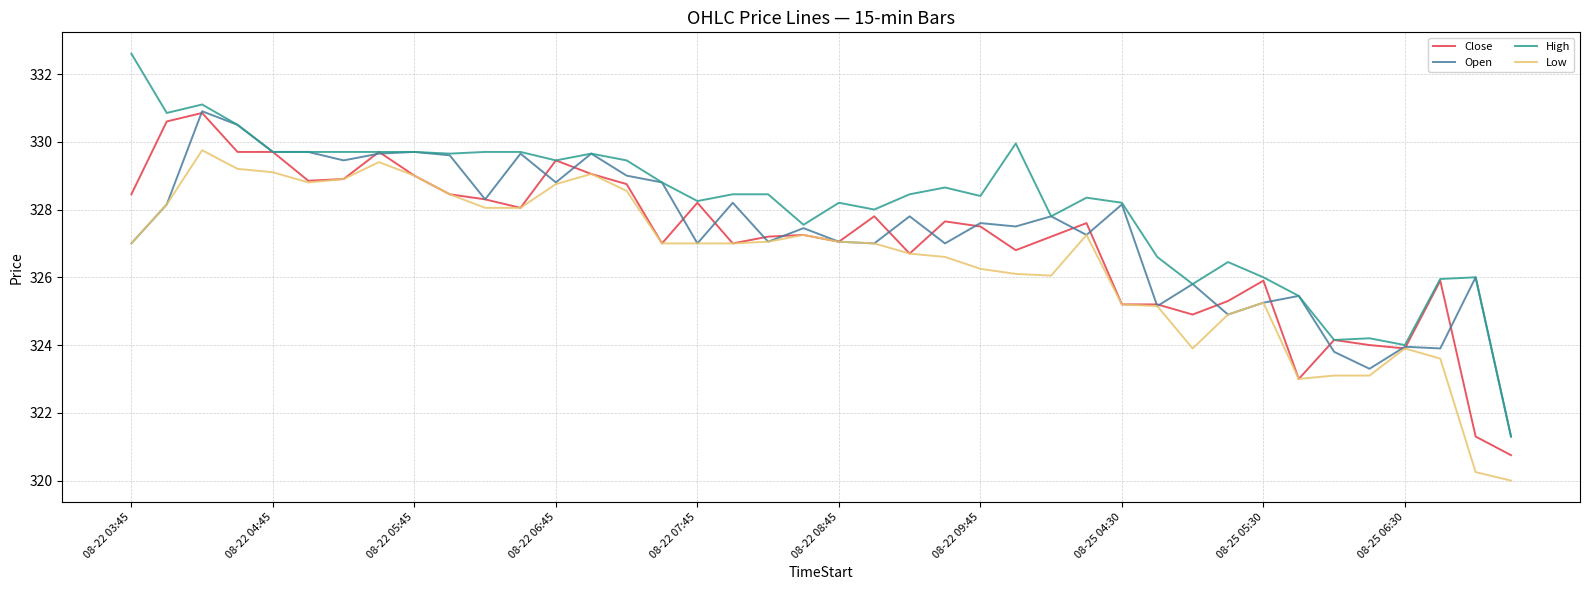

What is the highest value of the Close series?

330.9